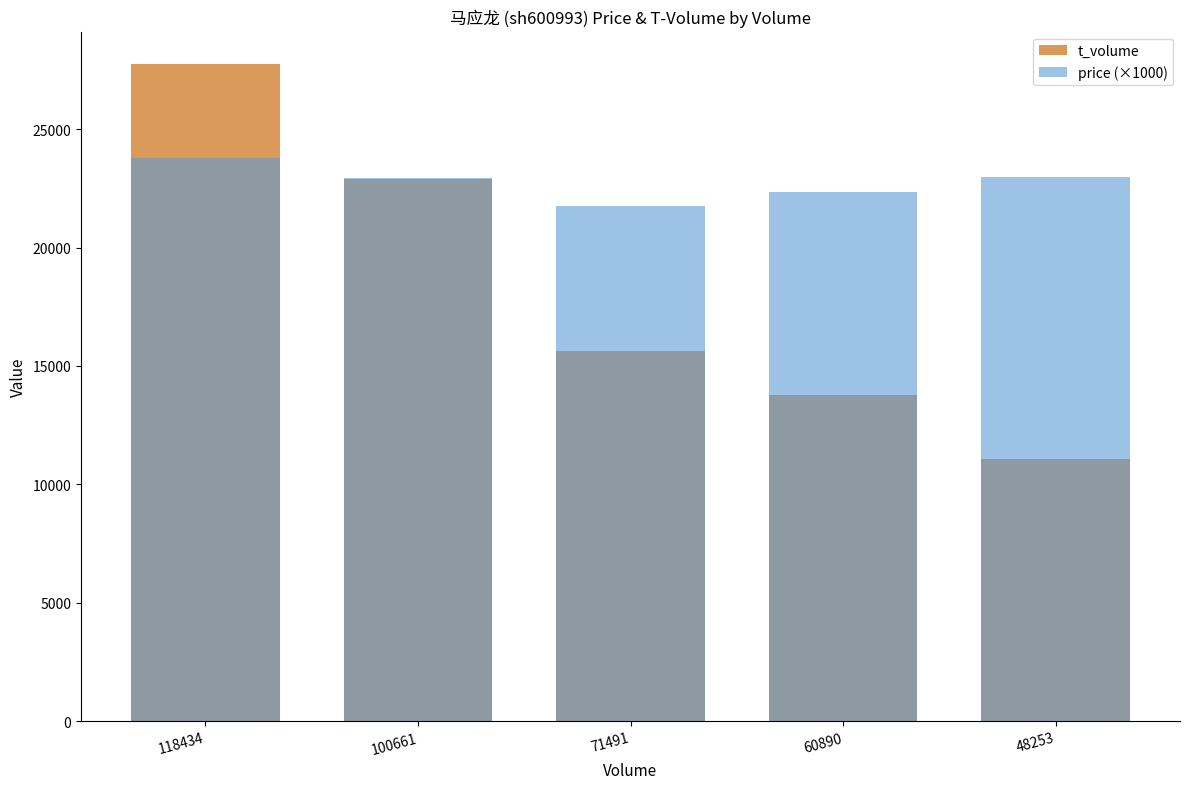

At how many categories does at least one series exceed 25316?

1